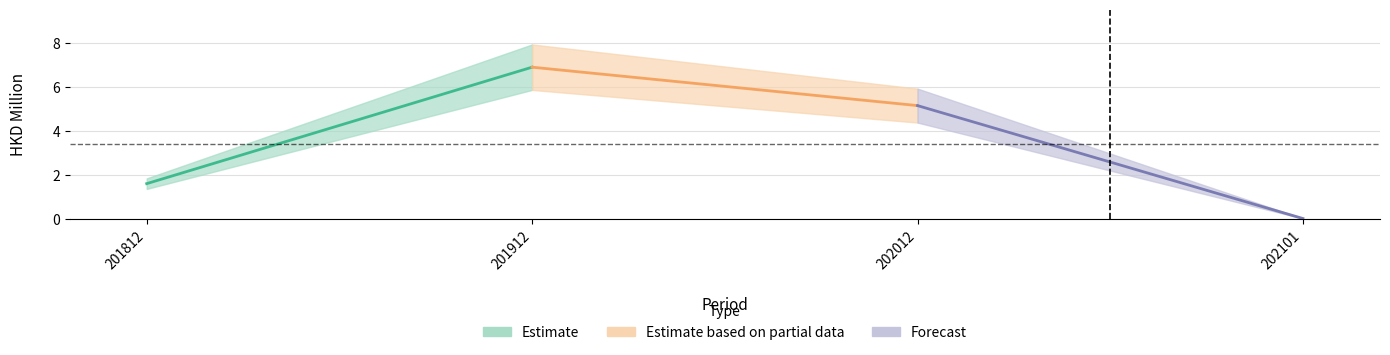

What is the spread (max minus min) of values at 201812?

0.7